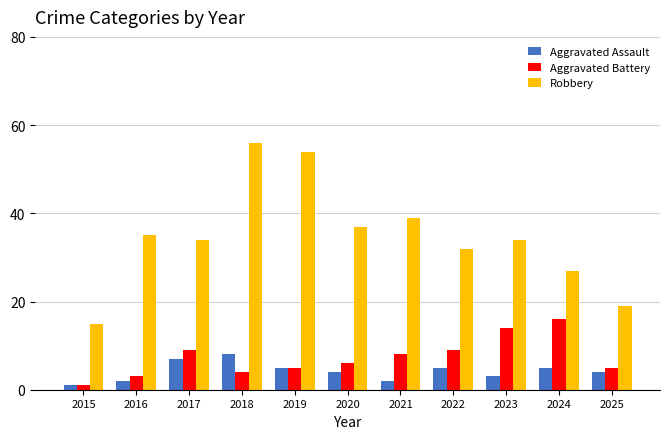

Between 2021 and 2022, which series saw the biggest shift?

Robbery